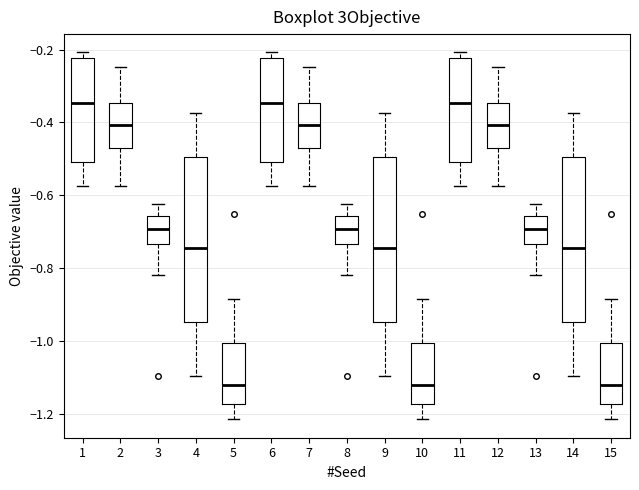

Reading left to right, read every box against the y-axis: the position of its median line, the range the box covers, and the ends of its whiskers. The values are not printed on the chart, so give them approximately, as read against the axis.

1: median -0.34, box -0.50 to -0.22, whiskers -0.58 to -0.20
2: median -0.40, box -0.46 to -0.34, whiskers -0.58 to -0.24
3: median -0.70, box -0.74 to -0.66, whiskers -0.82 to -0.62
4: median -0.74, box -0.94 to -0.50, whiskers -1.10 to -0.38
5: median -1.12, box -1.18 to -1.00, whiskers -1.22 to -0.88
6: median -0.34, box -0.50 to -0.22, whiskers -0.58 to -0.20
7: median -0.40, box -0.46 to -0.34, whiskers -0.58 to -0.24
8: median -0.70, box -0.74 to -0.66, whiskers -0.82 to -0.62
9: median -0.74, box -0.94 to -0.50, whiskers -1.10 to -0.38
10: median -1.12, box -1.18 to -1.00, whiskers -1.22 to -0.88
11: median -0.34, box -0.50 to -0.22, whiskers -0.58 to -0.20
12: median -0.40, box -0.46 to -0.34, whiskers -0.58 to -0.24
13: median -0.70, box -0.74 to -0.66, whiskers -0.82 to -0.62
14: median -0.74, box -0.94 to -0.50, whiskers -1.10 to -0.38
15: median -1.12, box -1.18 to -1.00, whiskers -1.22 to -0.88